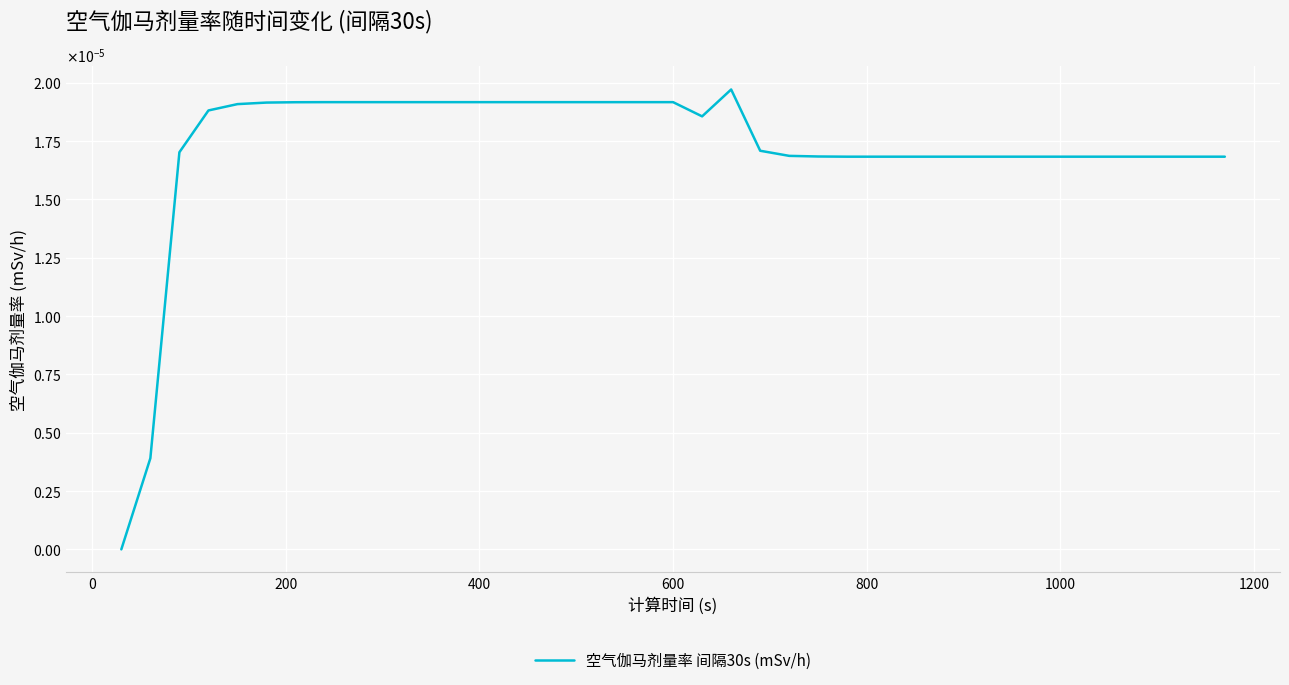

Does the chart have visible grid lines?

Yes